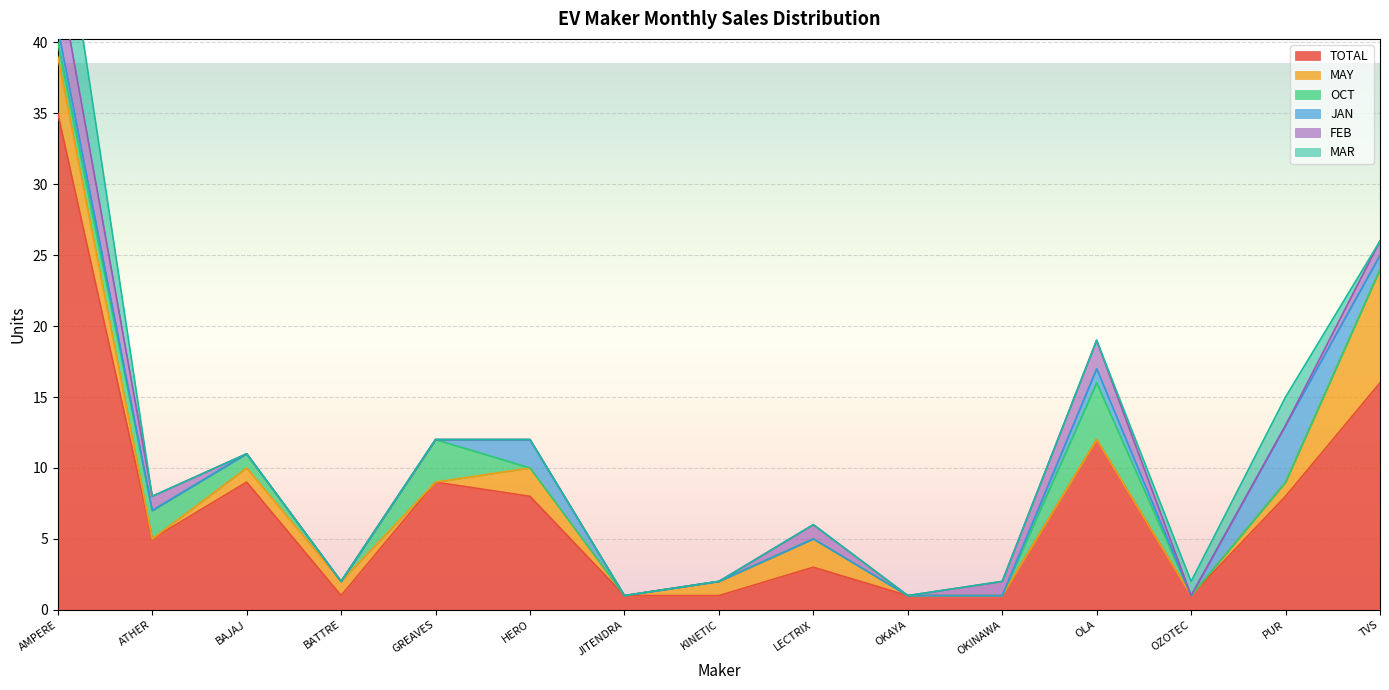

Is the value of FEB at ATHER greater than the value of MAY at OZOTEC?

Yes